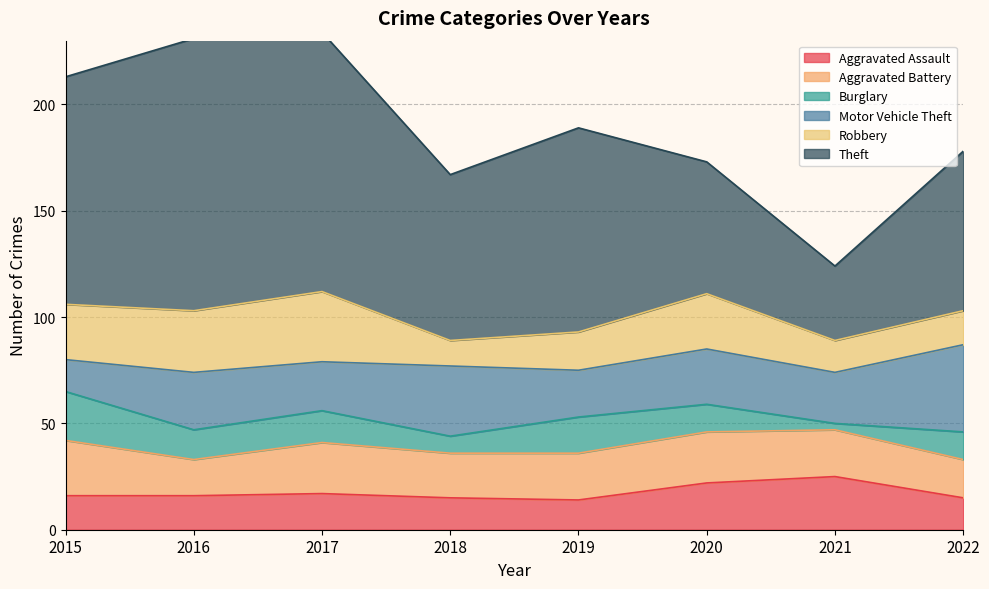

Between 2015 and 2021, which is larger?

2021